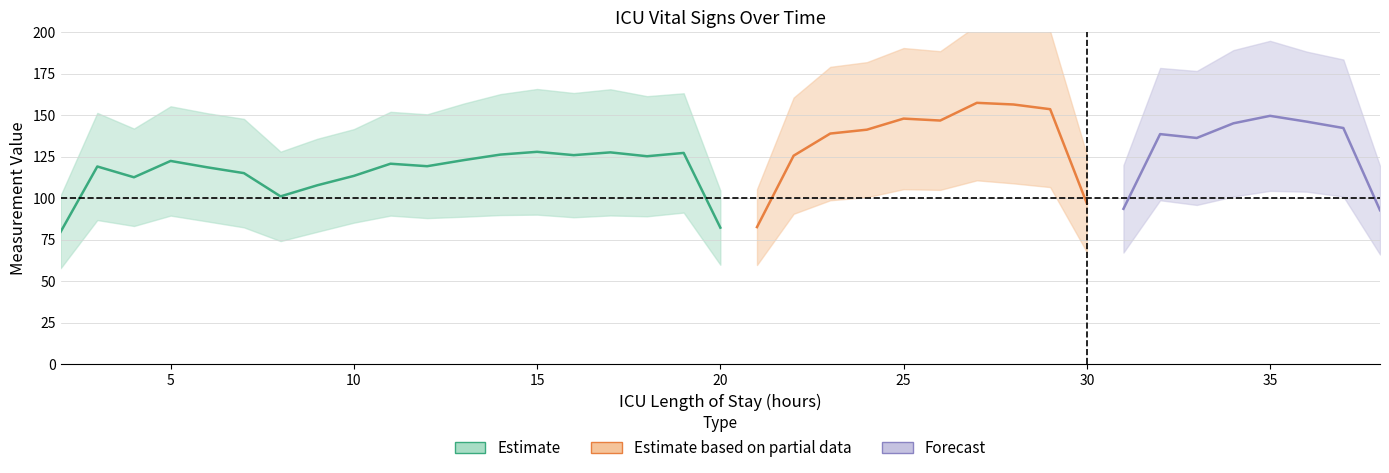

Is it true that SBP equals 68.9 at 14?

False